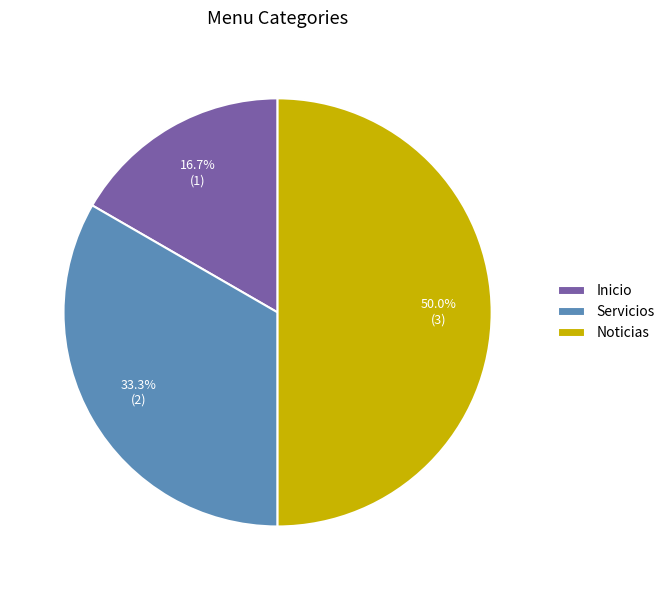

Which category has the biggest portion of the pie?

Noticias